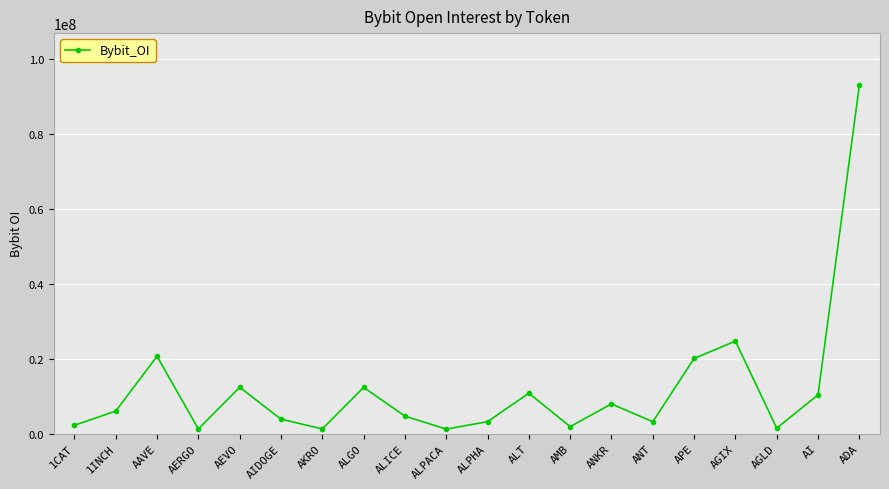

Which has a higher value, AERGO or AI?

AI